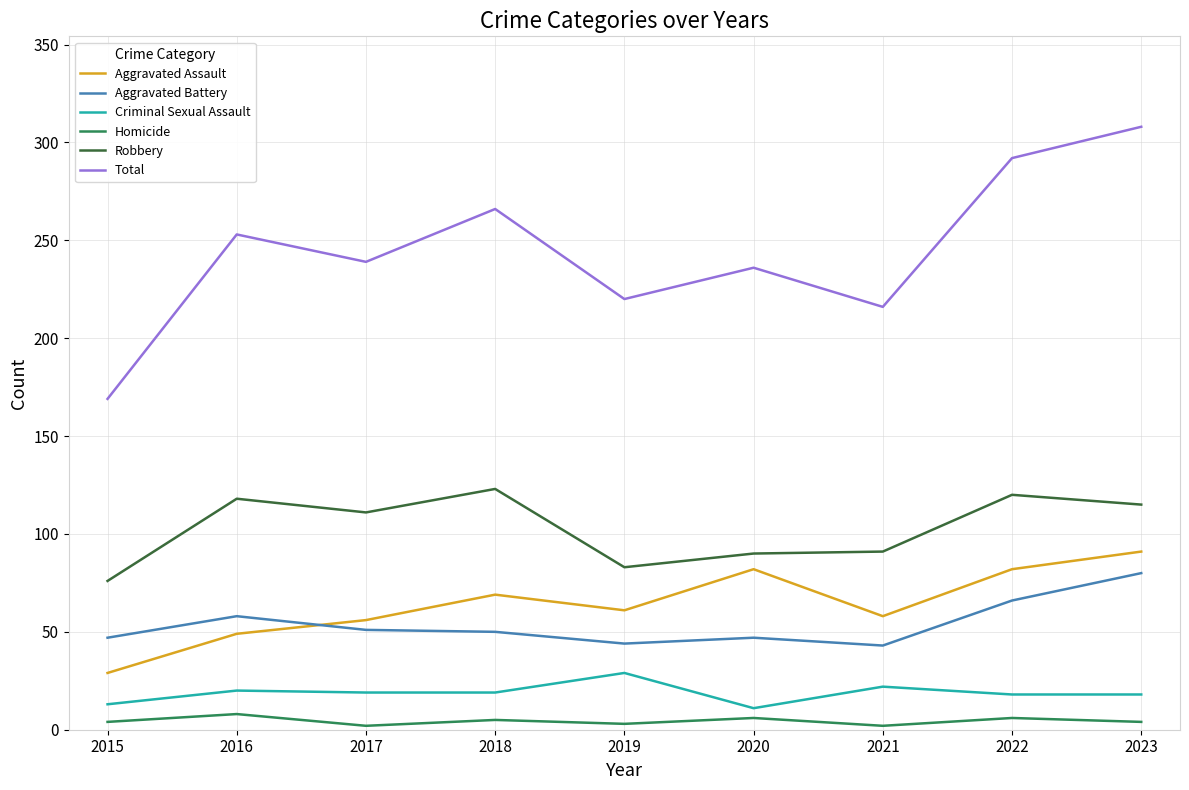

What is the sum of all Aggravated Assault values?

577